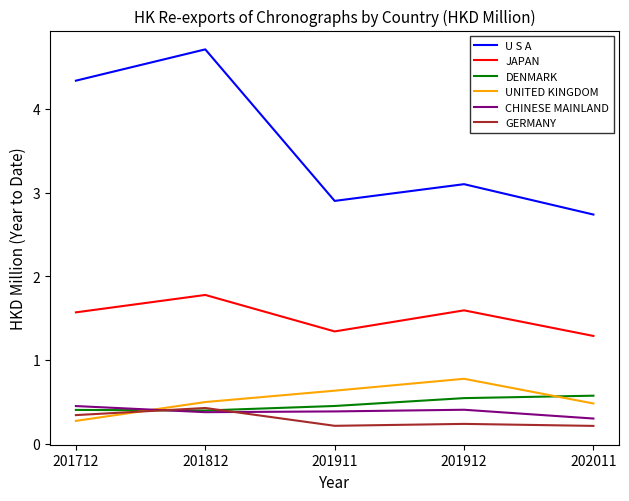

What is the difference between the maximum and minimum values in the U S A series?

2.0